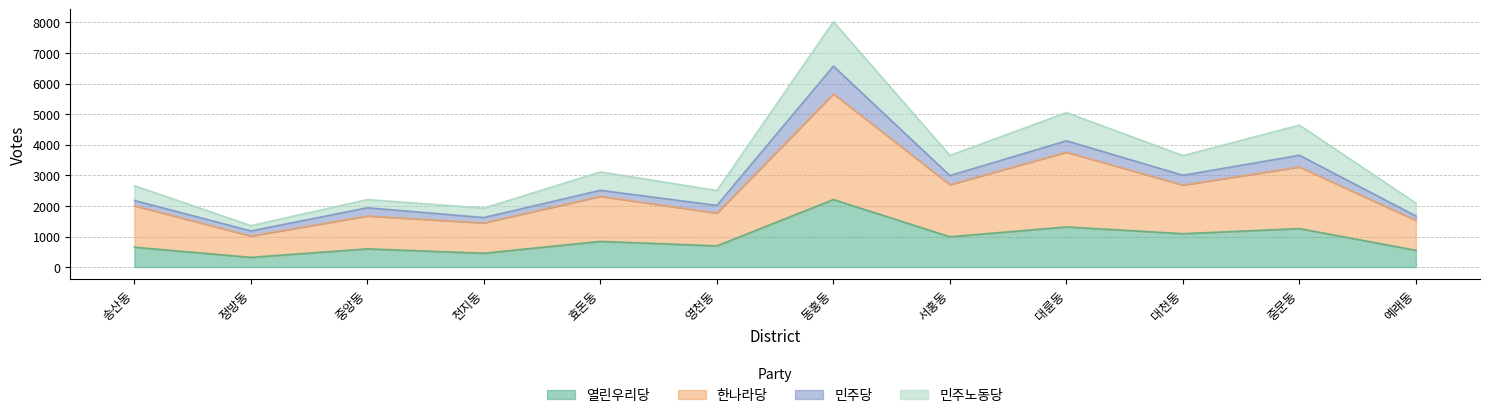

At which category is the sum across all series the highest?

동홍동